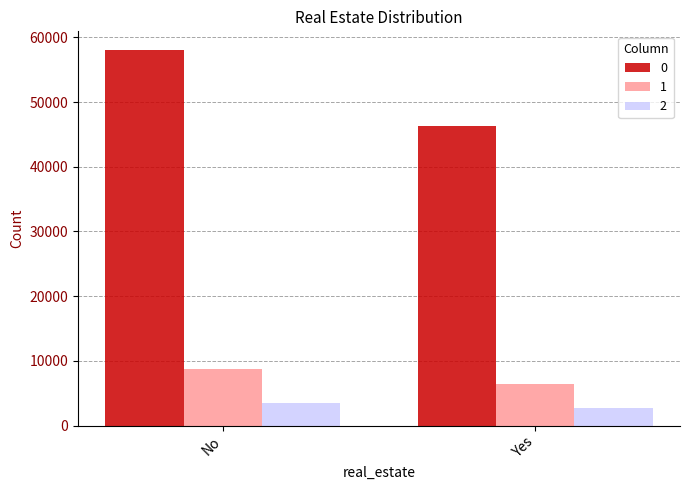

Rank the categories by 1 value from lowest to highest.

Yes, No